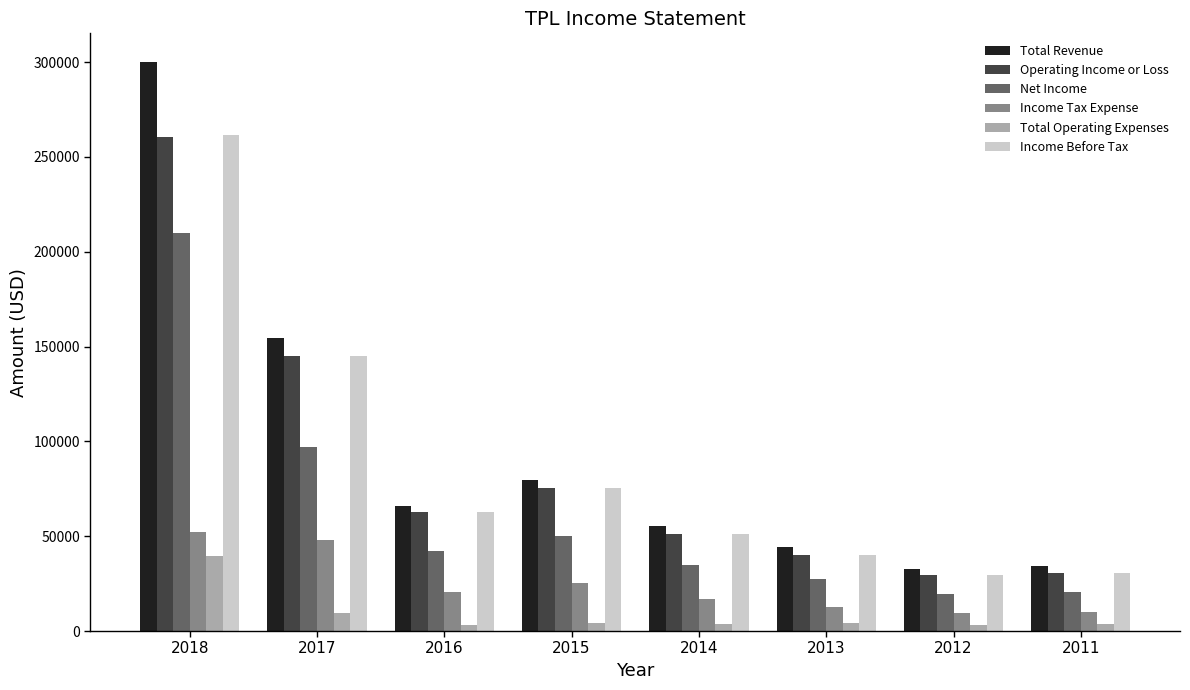

How many groups of bars are there?

8